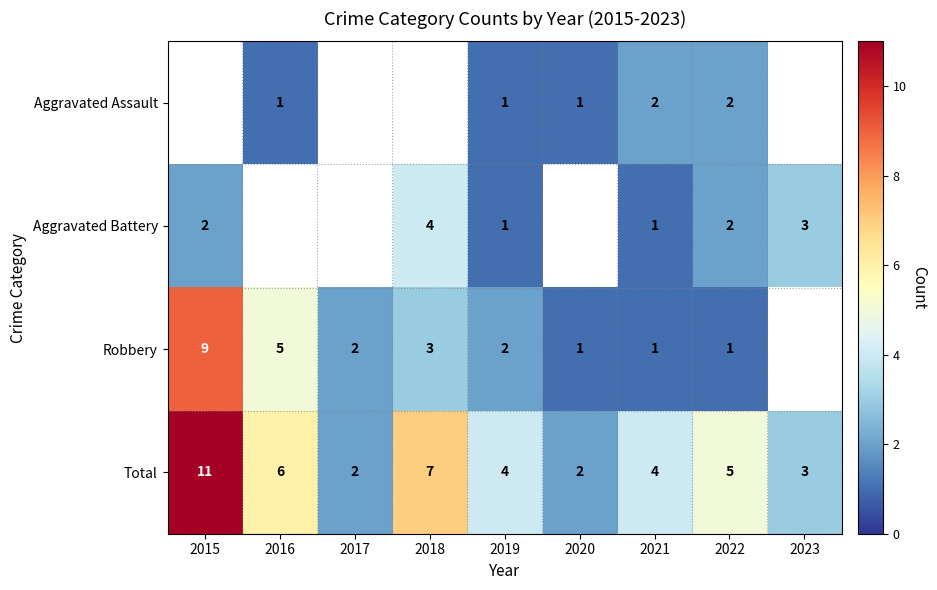

What is the highest value of the Total series?

11